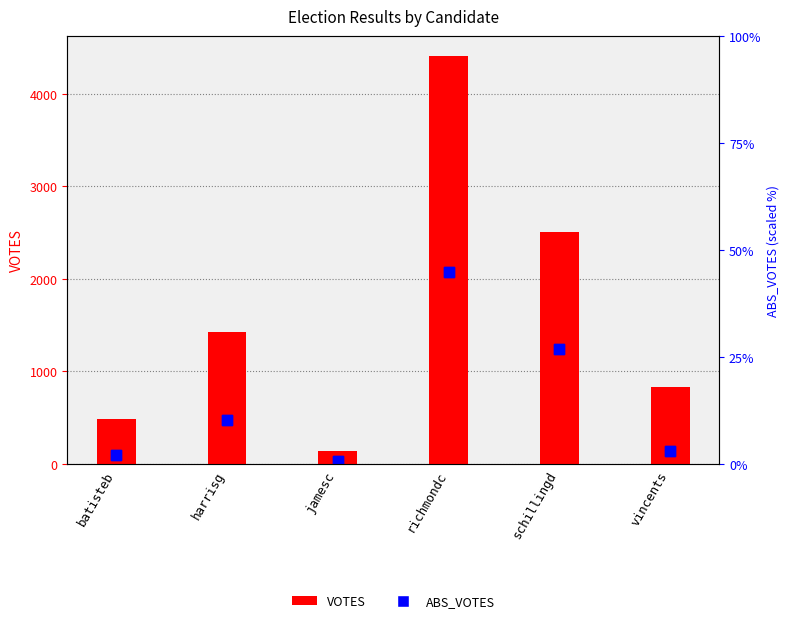

Which series contains the highest Y value?

VOTES